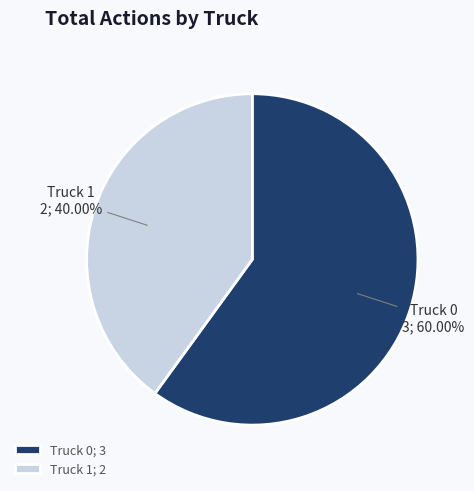

Does Truck 0 account for over 50% of the chart?

Yes